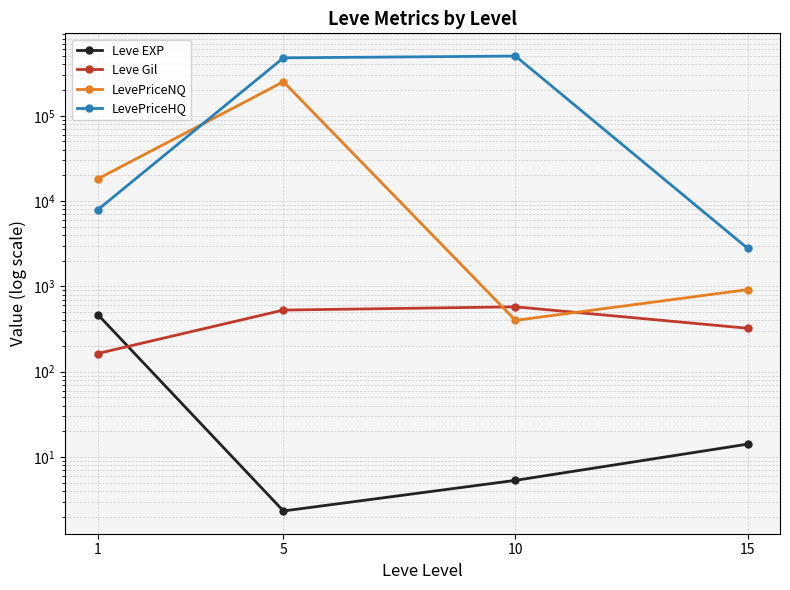

What are all the series names shown in the legend?

Leve EXP, Leve Gil, LevePriceNQ, LevePriceHQ